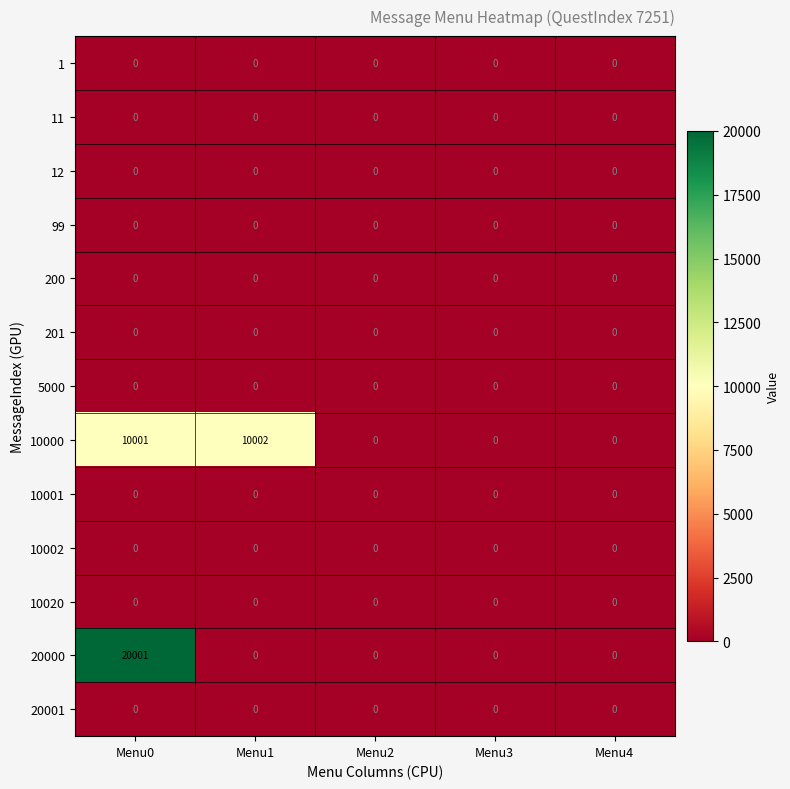

At which category is the sum across all series the highest?

Menu0